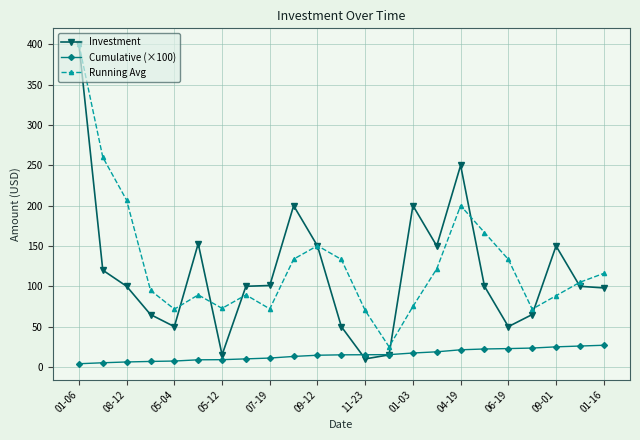

True or false: Investment has more than 0 points higher than both neighbors.

True